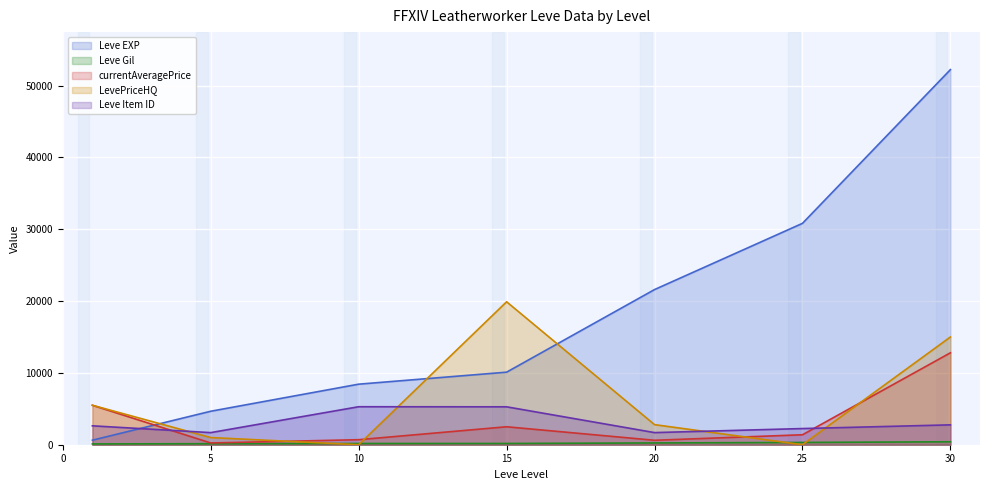

What are all the series names shown in the legend?

Leve EXP, Leve Gil, currentAveragePrice, LevePriceHQ, Leve Item ID